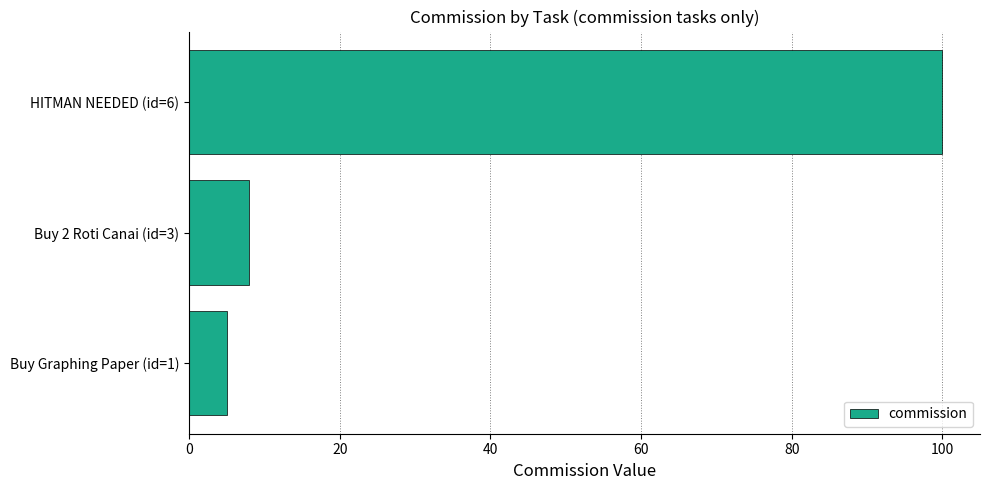

List the labels in order of value, smallest first.

Buy Graphing Paper (id=1), Buy 2 Roti Canai (id=3), HITMAN NEEDED (id=6)